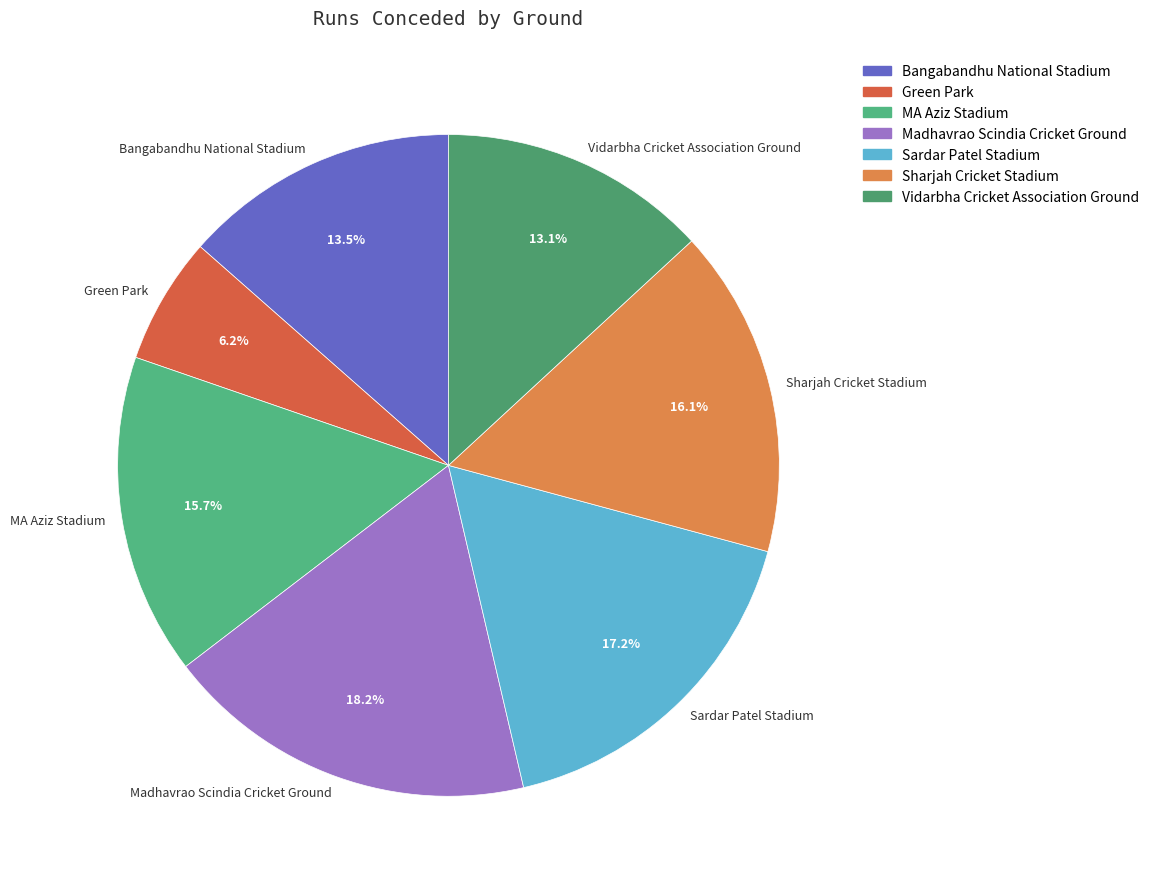

What is the largest slice in the pie chart?

Madhavrao Scindia Cricket Ground